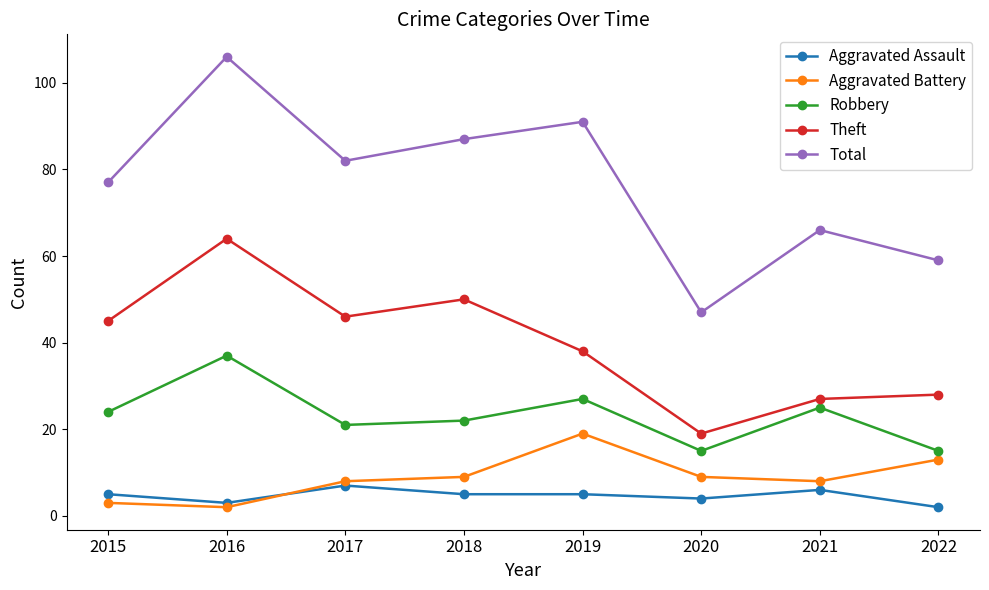

Which series has the largest range (max minus min)?

Total